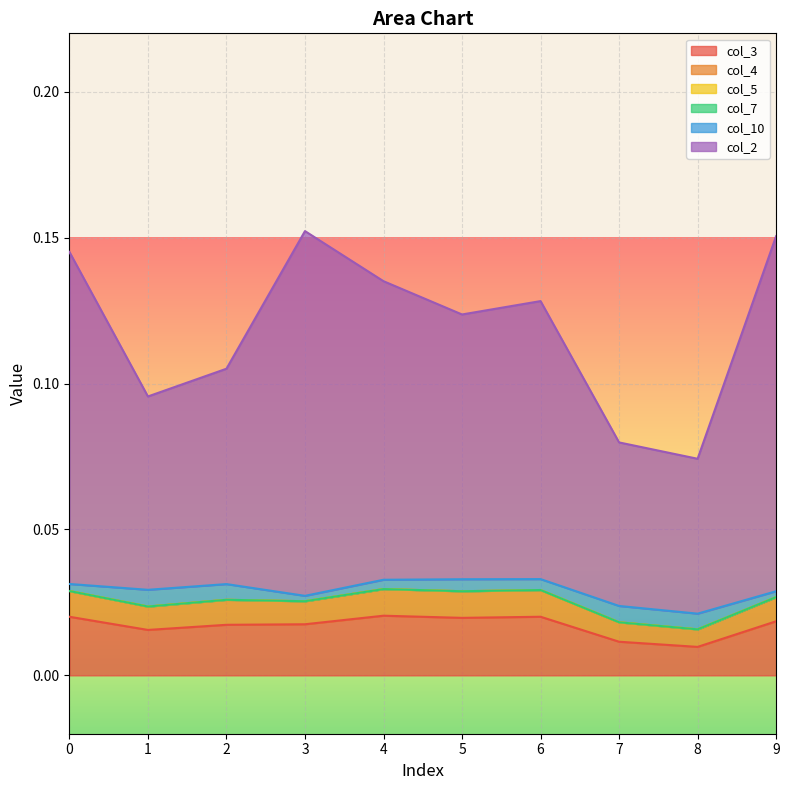

True or false: col_4 has more than 2 interior local peaks.

False